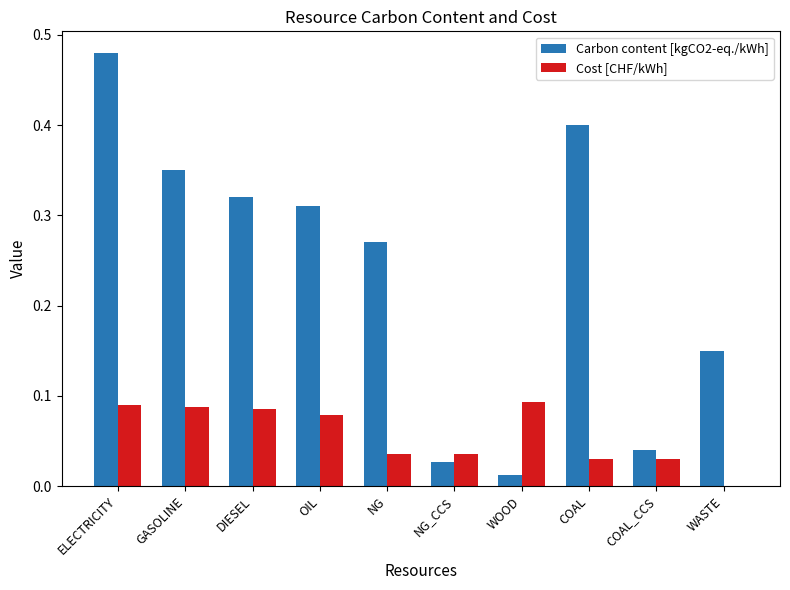

What is the sum of all Carbon content [kgCO2-eq./kWh] values?

2.4